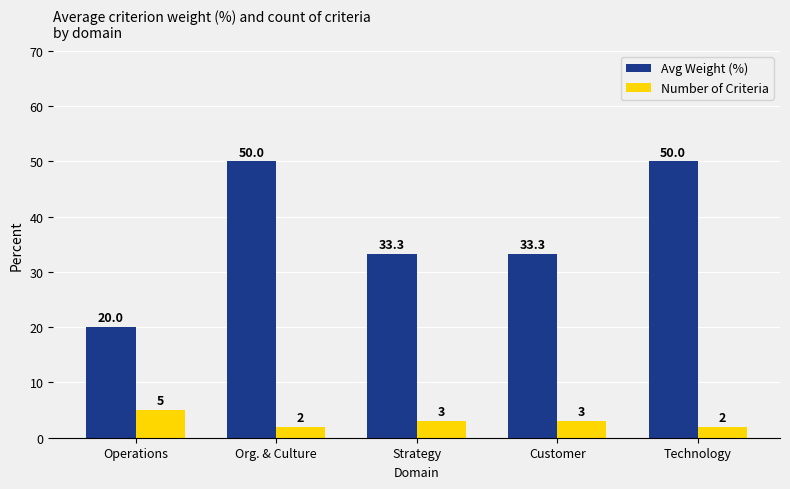

Read the Number of Criteria value at Strategy.

3.0